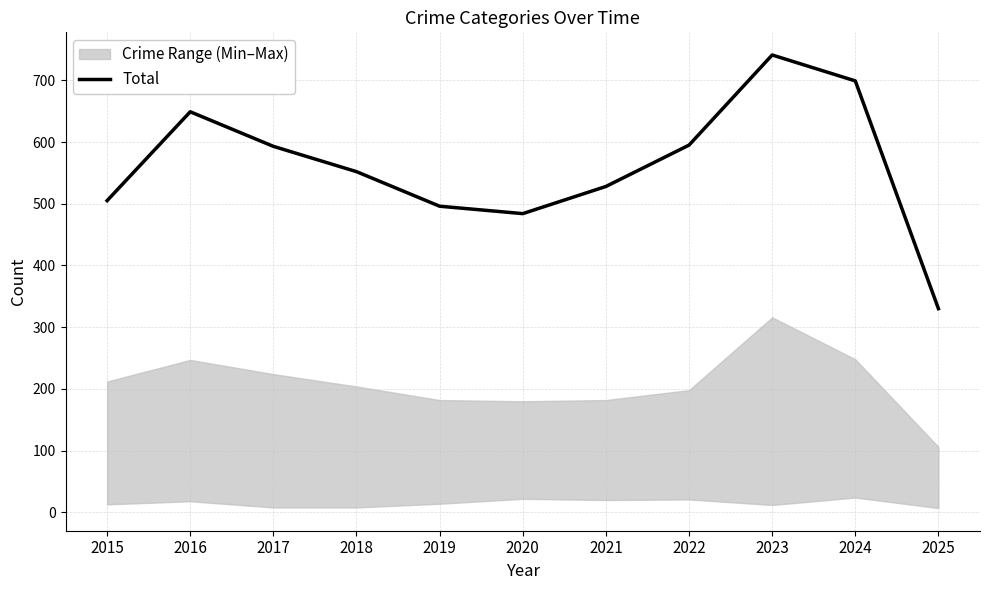

What is the sum of all values?

6172